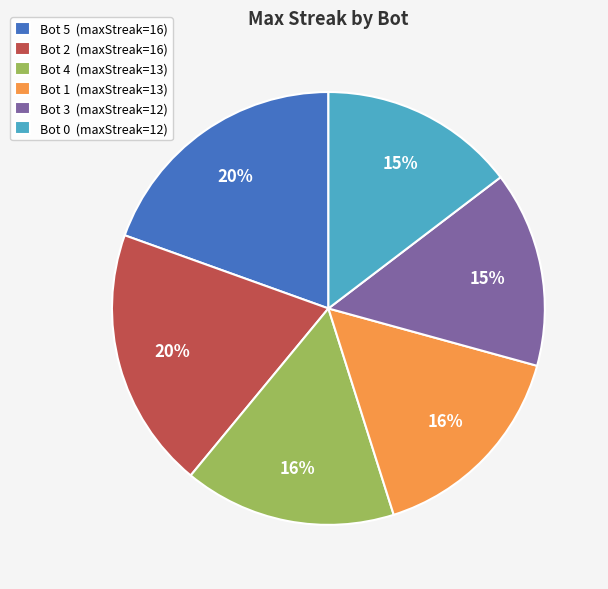

Count the number of slices in the pie.

6